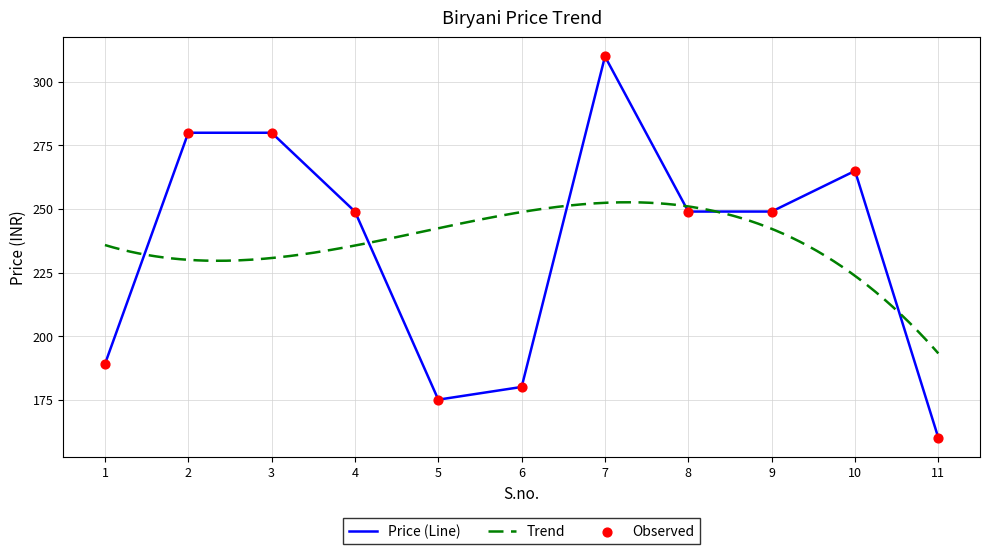

Approximately how many times larger is the value at 9 compared to 4?

1.0